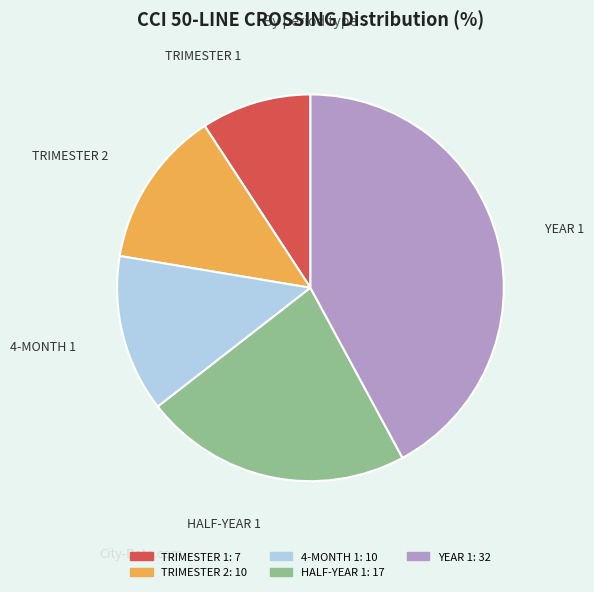

Is there any slice that represents more than half of the pie?

No